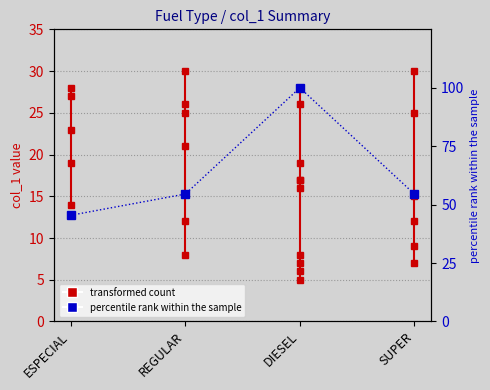

Between ESPECIAL and SUPER, which is larger?

SUPER